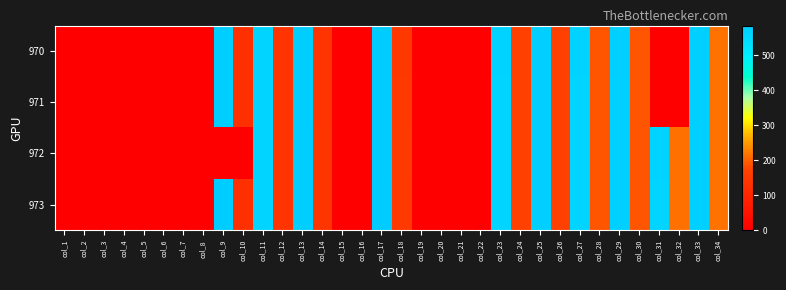

Reading right to left, list all the values displayed in this chart.

970: col_34=214.9	col_33=572.7	col_32=0.0	col_31=0.0	col_30=190.7	col_29=573.2	col_28=190.9	col_27=565.2	col_26=166.0	col_25=573.0	col_24=165.4	col_23=564.2	col_22=0.0	col_21=0.0	col_20=0.0	col_19=0.0	col_18=148.3	col_17=583.9	col_16=0.0	col_15=0.0	col_14=135.8	col_13=576.0	col_12=134.9	col_11=561.1	col_10=123.7	col_9=575.4	col_8=0.0	col_7=0.0	col_6=0.0	col_5=0.0	col_4=0.0	col_3=0.0	col_2=0.0	col_1=0.0
971: col_34=215.2	col_33=571.8	col_32=0.0	col_31=0.0	col_30=190.8	col_29=572.6	col_28=190.8	col_27=563.2	col_26=166.0	col_25=573.0	col_24=165.1	col_23=563.1	col_22=0.0	col_21=0.0	col_20=0.0	col_19=0.0	col_18=149.2	col_17=584.2	col_16=0.0	col_15=0.0	col_14=136.6	col_13=576.1	col_12=134.8	col_11=560.4	col_10=123.5	col_9=576.2	col_8=0.0	col_7=0.0	col_6=0.0	col_5=0.0	col_4=0.0	col_3=0.0	col_2=0.0	col_1=0.0
972: col_34=214.8	col_33=570.8	col_32=214.0	col_31=563.7	col_30=191.1	col_29=571.6	col_28=190.6	col_27=562.8	col_26=166.3	col_25=573.6	col_24=165.8	col_23=563.5	col_22=0.0	col_21=0.0	col_20=0.0	col_19=0.0	col_18=151.0	col_17=583.5	col_16=0.0	col_15=0.0	col_14=137.4	col_13=576.8	col_12=136.1	col_11=561.2	col_10=0.0	col_9=0.0	col_8=0.0	col_7=0.0	col_6=0.0	col_5=0.0	col_4=0.0	col_3=0.0	col_2=0.0	col_1=0.0
973: col_34=214.7	col_33=570.9	col_32=213.6	col_31=562.9	col_30=190.6	col_29=571.9	col_28=190.3	col_27=562.4	col_26=166.6	col_25=573.8	col_24=165.9	col_23=562.8	col_22=0.0	col_21=0.0	col_20=0.0	col_19=0.0	col_18=150.6	col_17=584.0	col_16=0.0	col_15=0.0	col_14=138.1	col_13=577.2	col_12=135.8	col_11=560.8	col_10=126.0	col_9=577.8	col_8=0.0	col_7=0.0	col_6=0.0	col_5=0.0	col_4=0.0	col_3=0.0	col_2=0.0	col_1=0.0